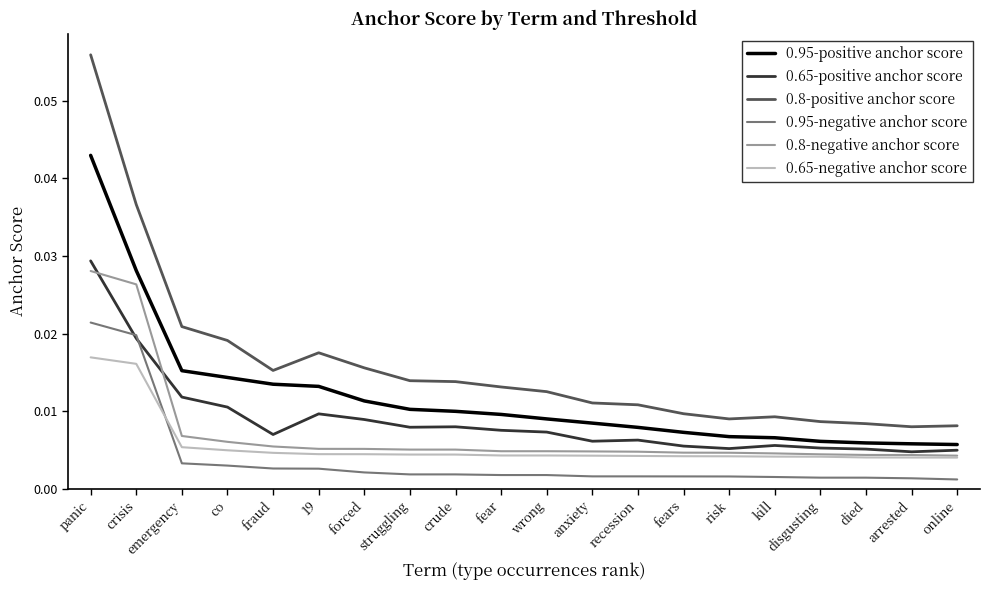

Does the chart have visible grid lines?

No